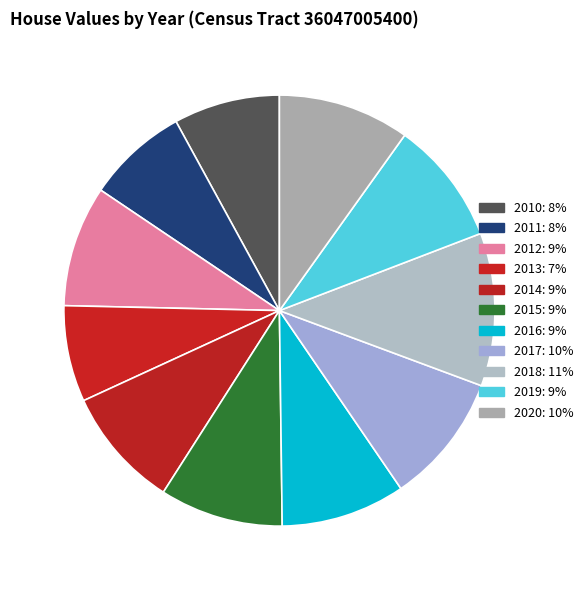

How many slices are in this pie chart?

11